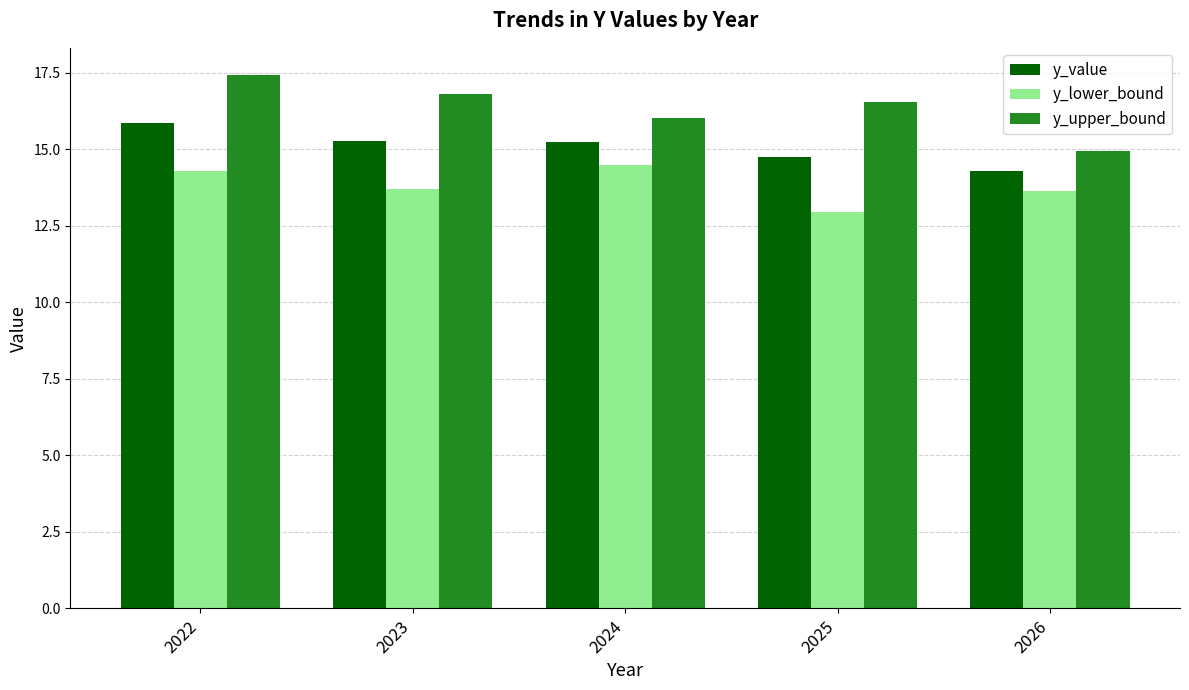

List the series in order of their overall mean, lowest first.

y_lower_bound, y_value, y_upper_bound